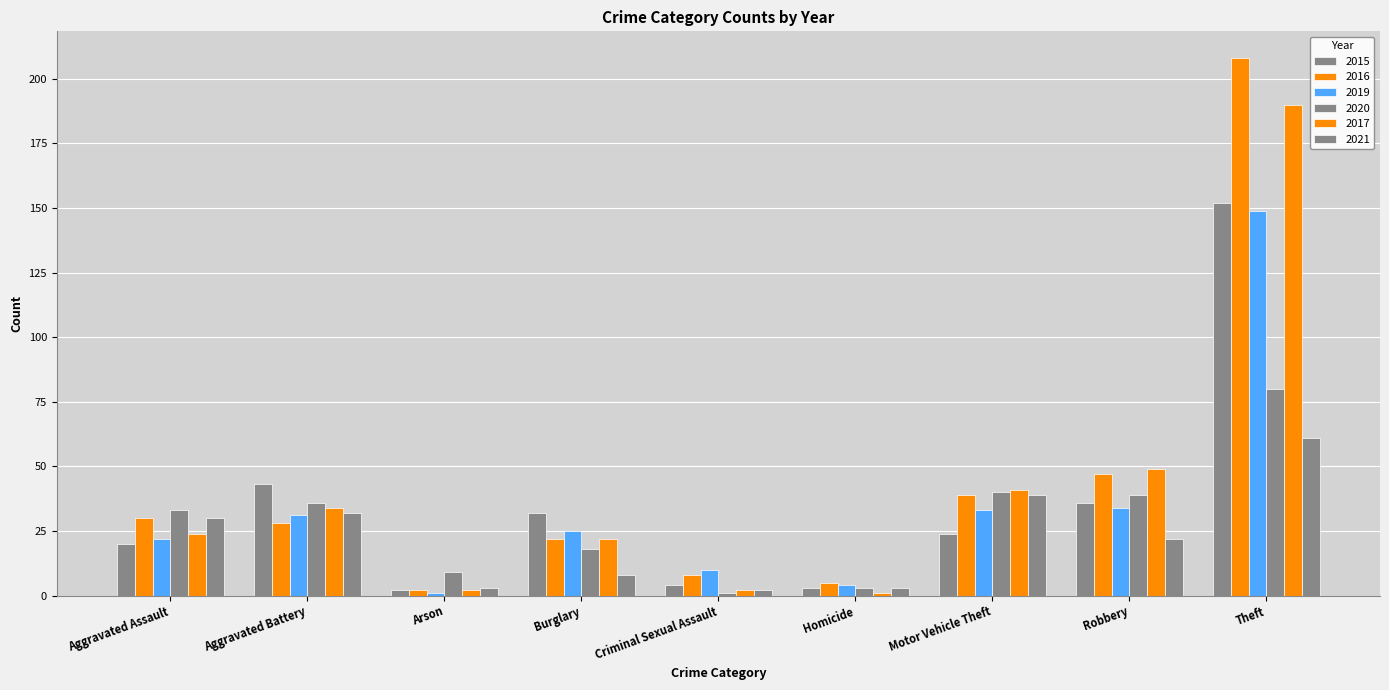

List the series in order of their peak value, lowest first.

2021, 2020, 2019, 2015, 2017, 2016